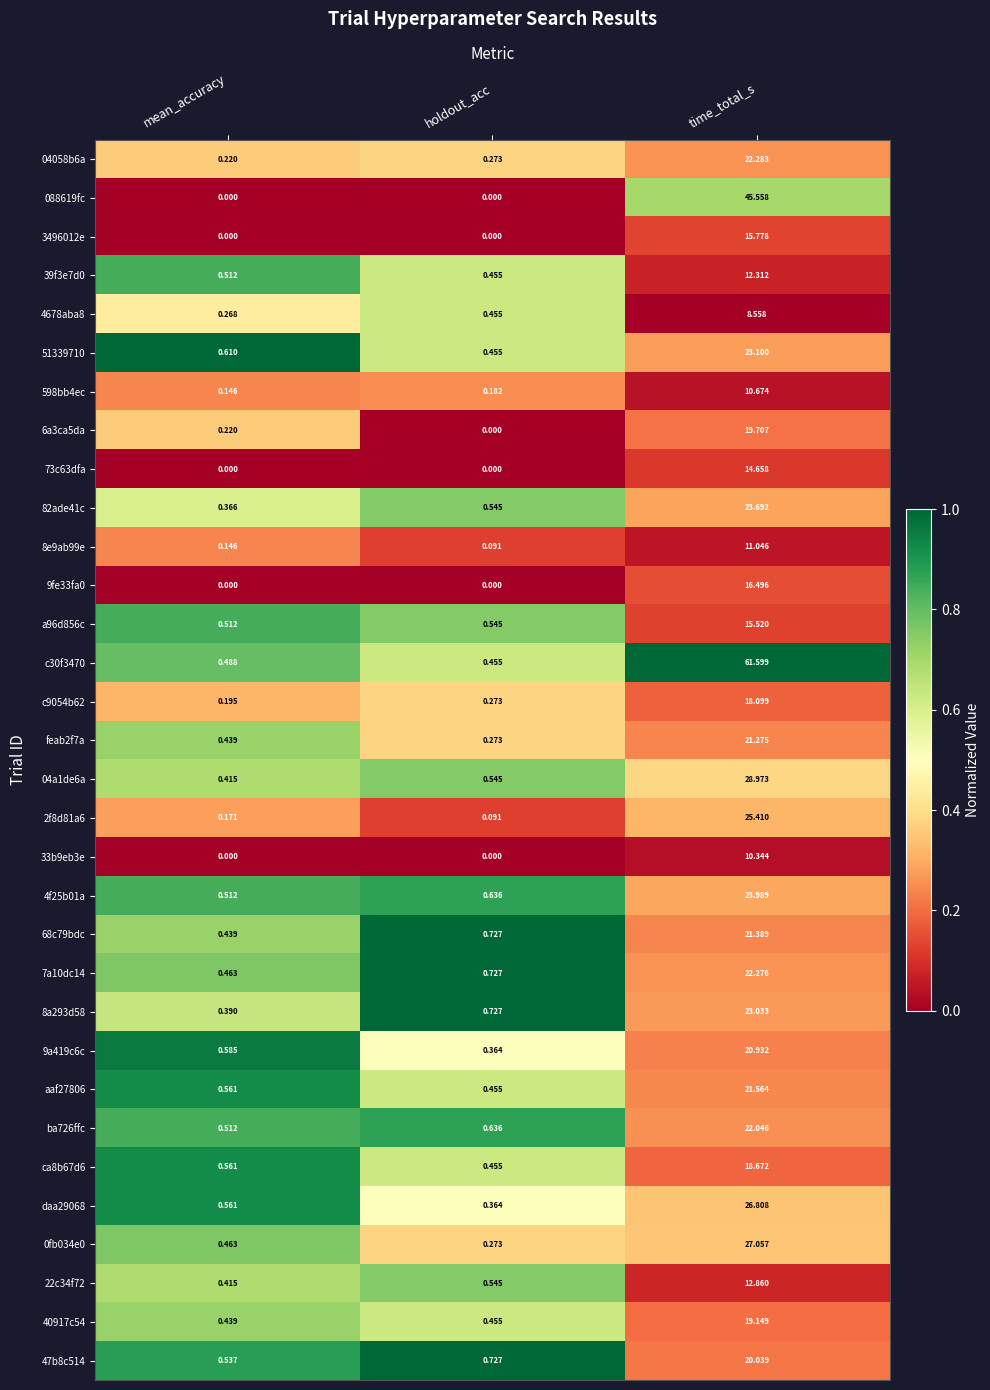

Which category has the highest value across all series?

time_total_s